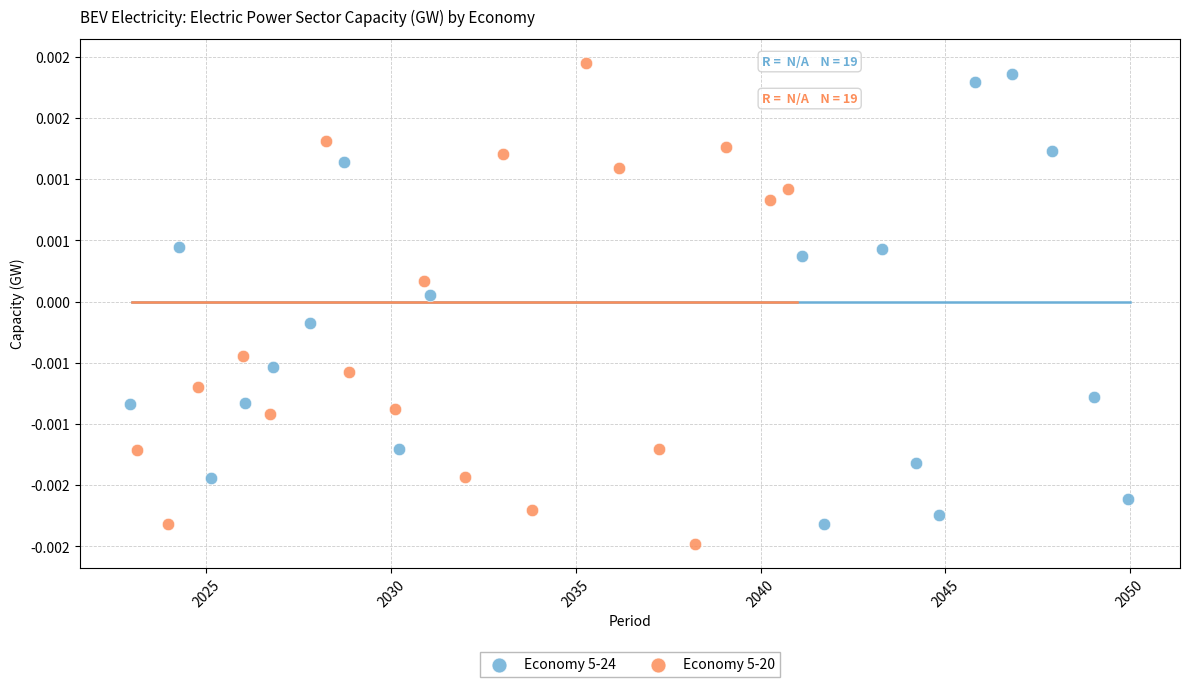

Which series contains the lowest Y value?

Economy 5-20